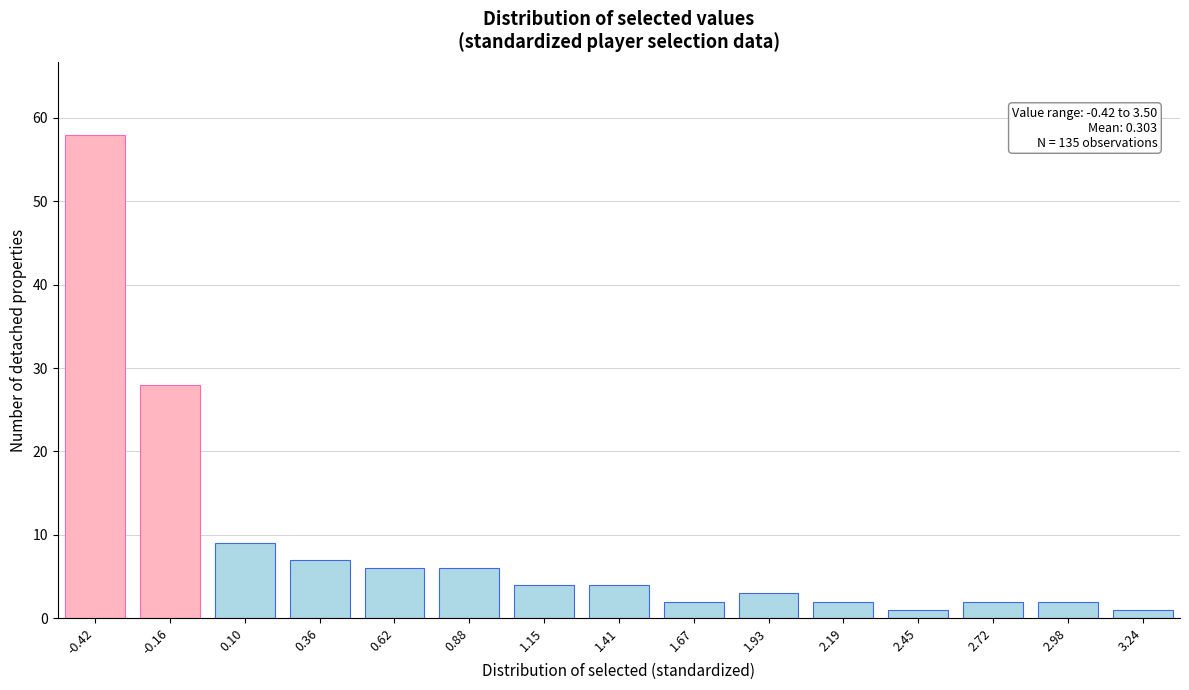

Reading left to right, transcribe all the data shown in this chart.

-0.42=58	-0.16=28	0.10=9	0.36=7	0.62=6	0.88=6	1.15=4	1.41=4	1.67=2	1.93=3	2.19=2	2.45=1	2.72=2	2.98=2	3.24=1